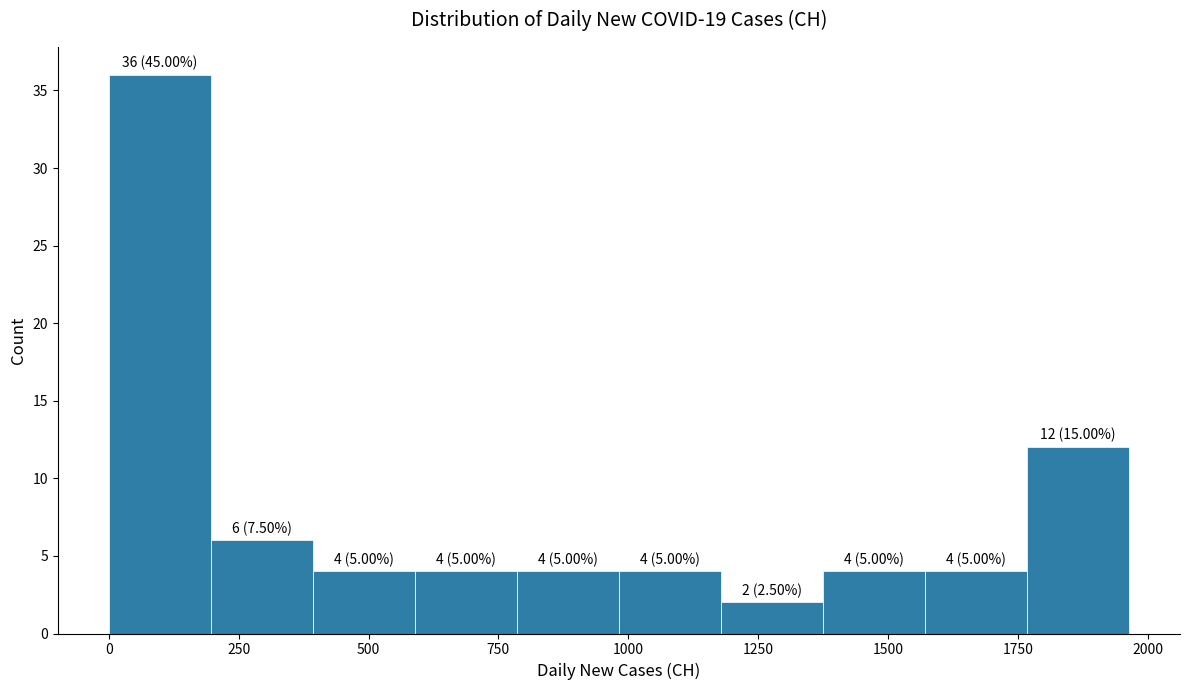

Around what value on the x-axis is the tallest bar? Give the approximate position of its centre, as read against the axis.

100